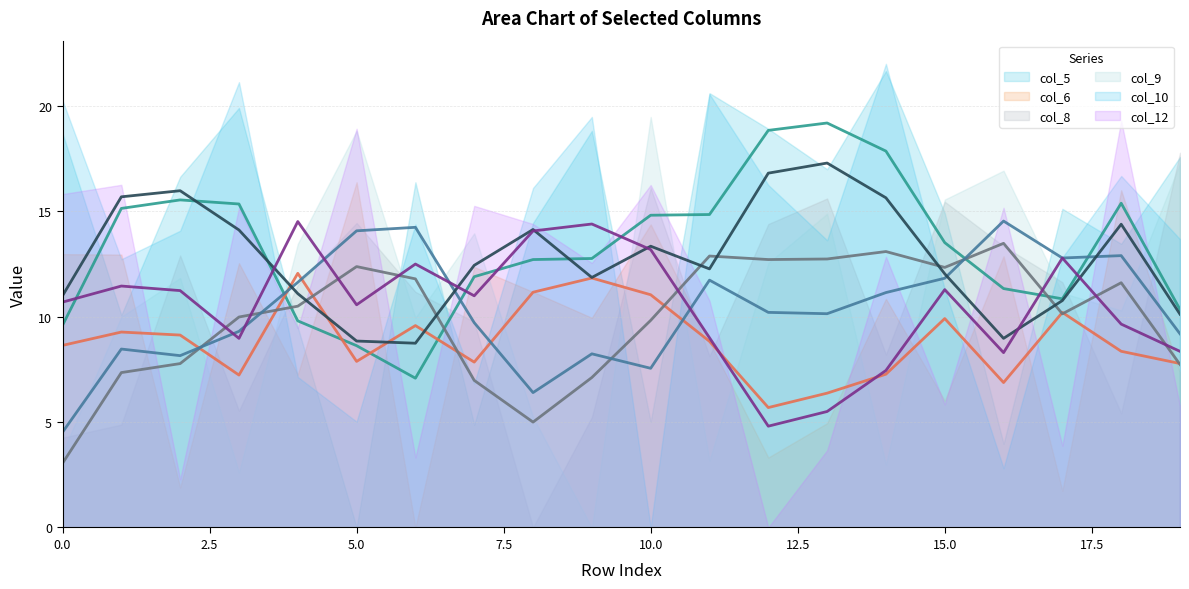

At which label is col_9 (trend) closest to 9?

19